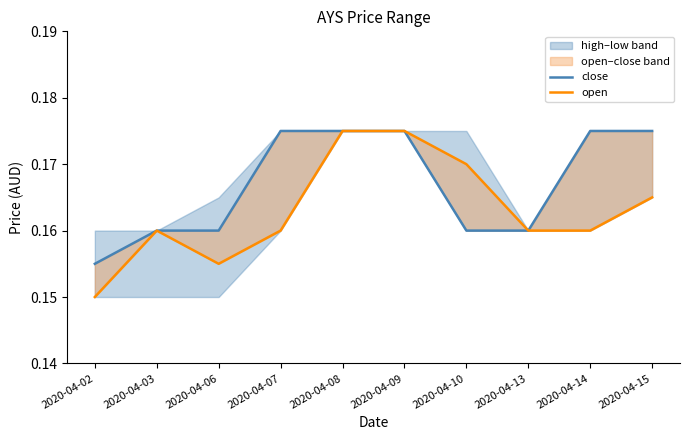

Between 2020-04-10 and 2020-04-06, which is larger?

2020-04-10